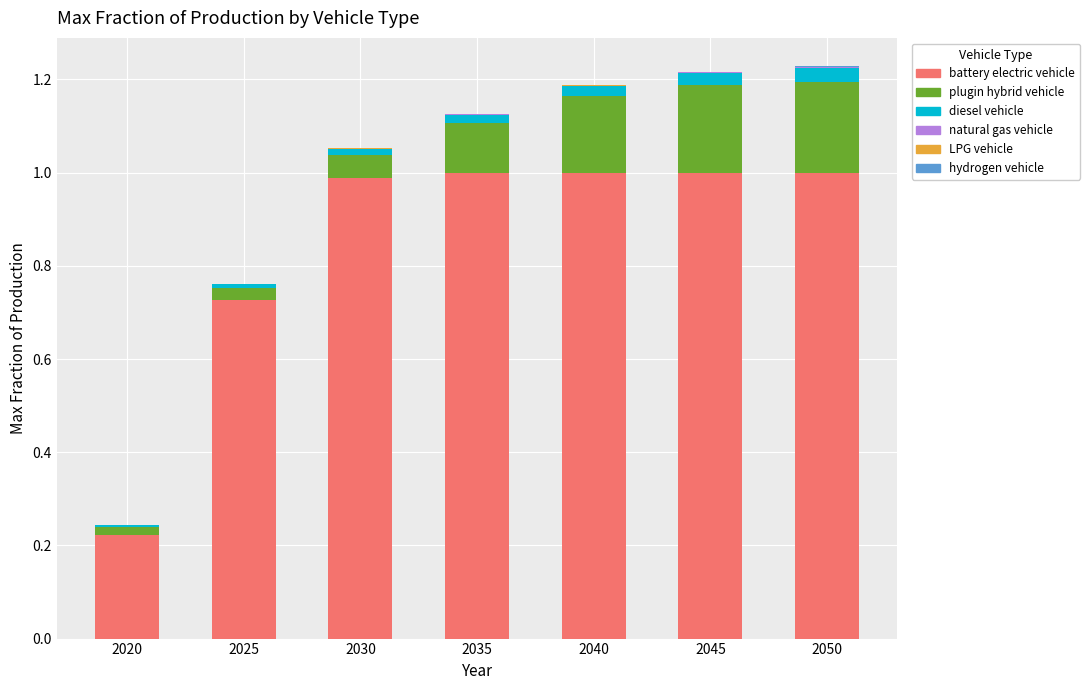

The battery electric vehicle series shows 0.0 at 2020. True or false?

False